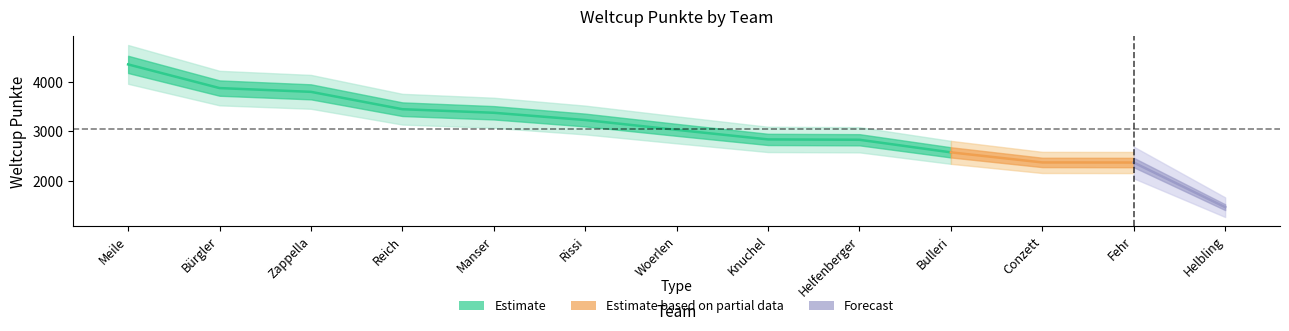

What is the value of the 11th point from the left?

2371